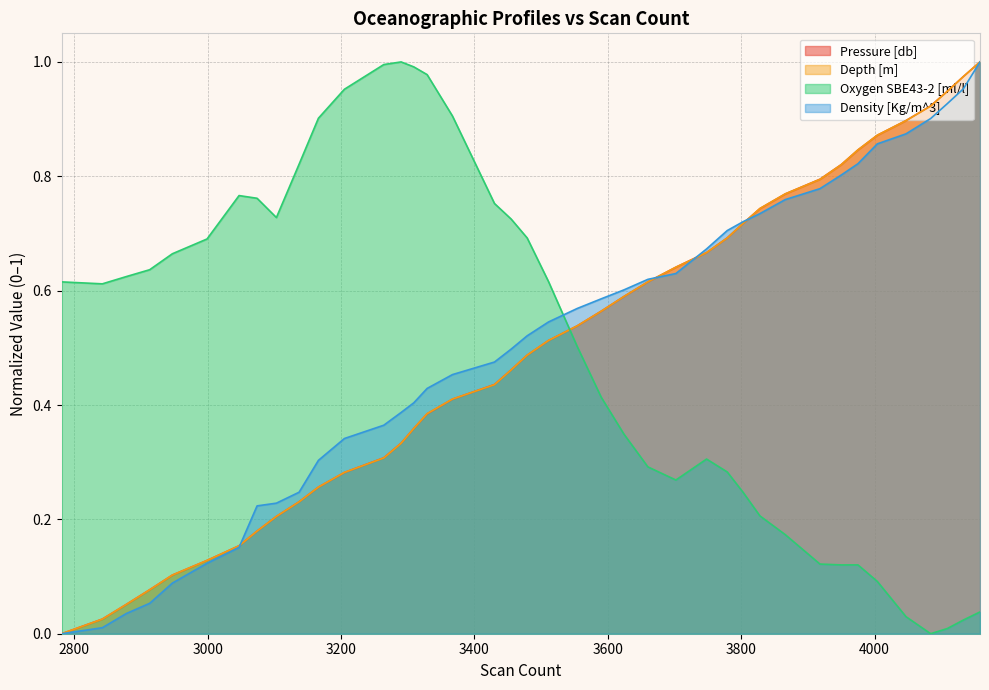

What are all the series names shown in the legend?

Pressure [db], Depth [m], Oxygen SBE43-2 [ml/l], Density [Kg/m^3]